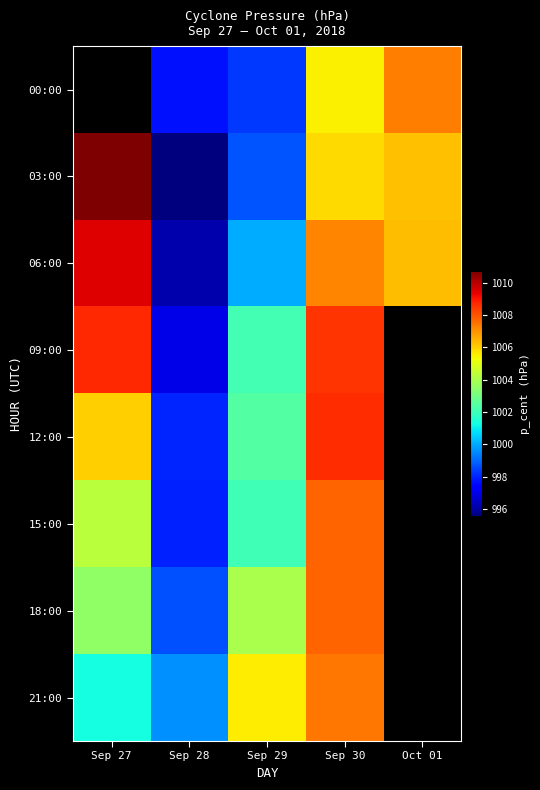

How many 00:00 values are between 997 and 1005?

2